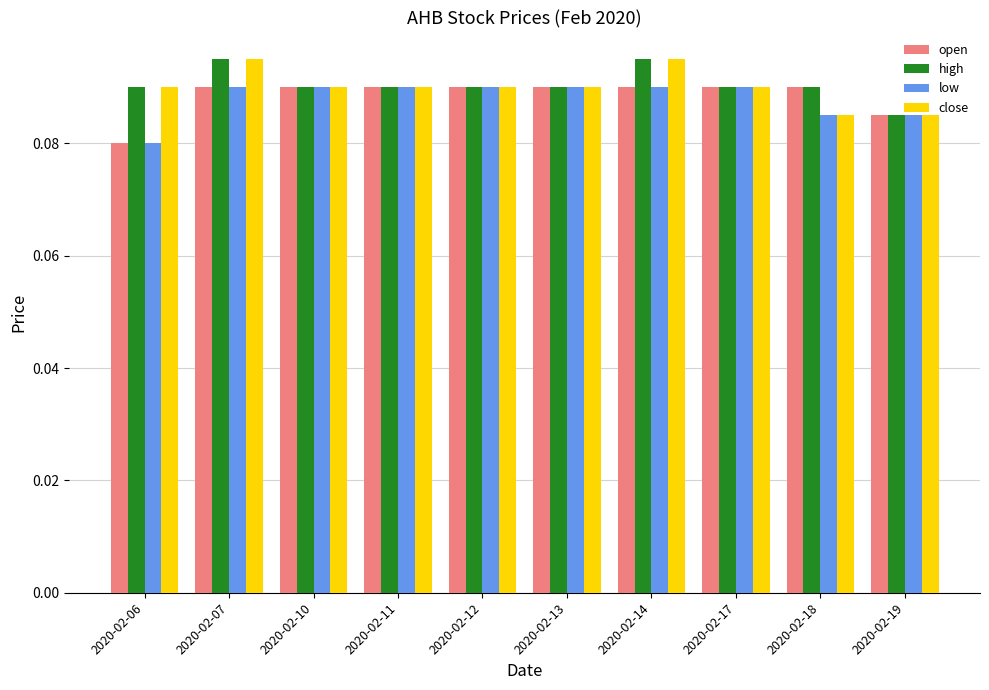

How many open values are between 0 and 1?

10